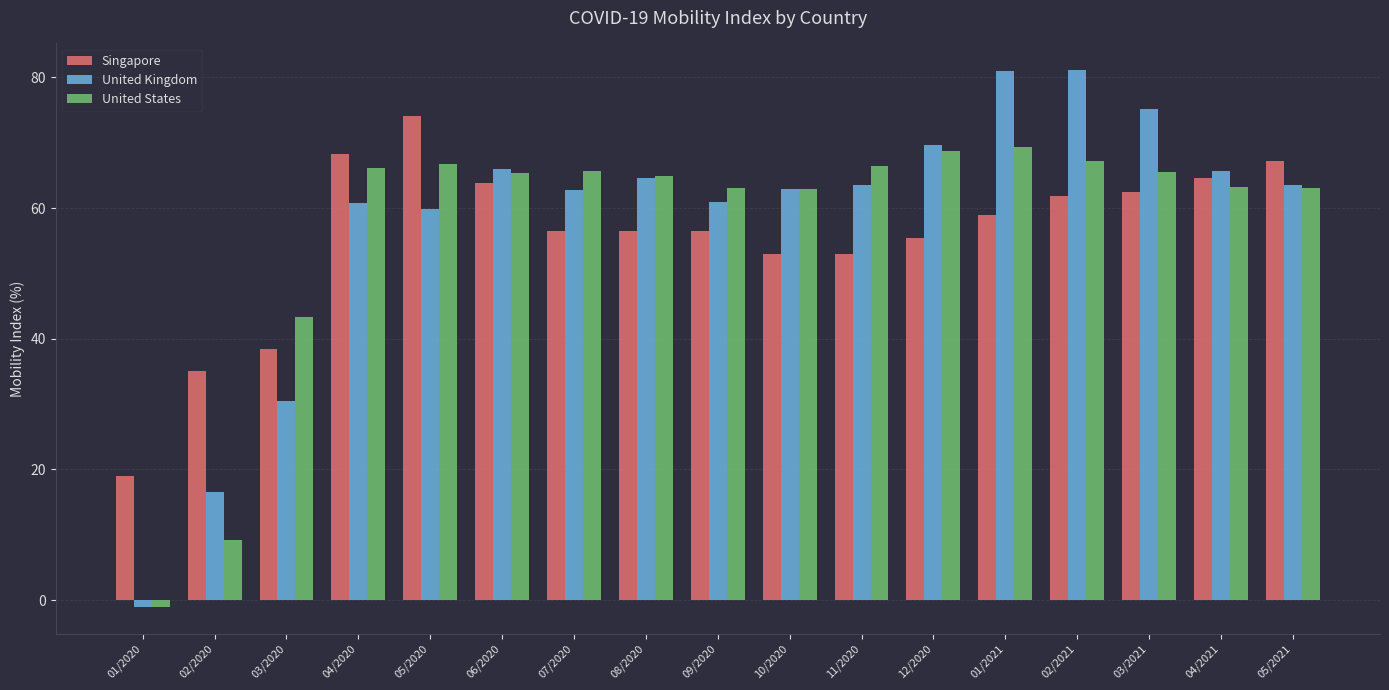

What is the label of the 12th bar from the right?

06/2020